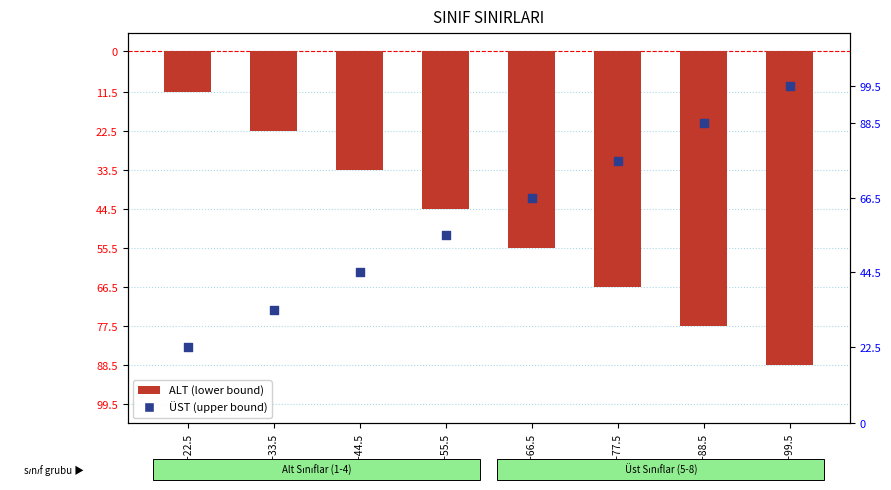

At how many categories does at least one series exceed 58?

4